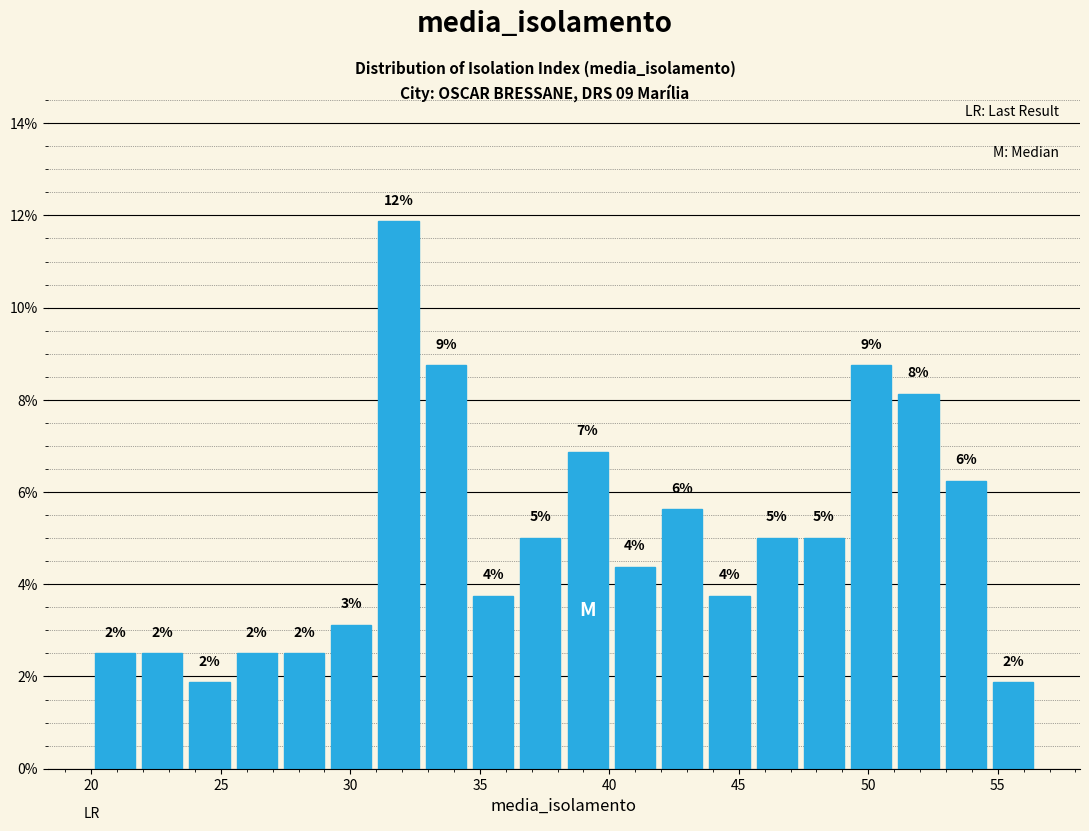

Read against the x-axis, roughly where is the centre of the tallest bar?

32.0